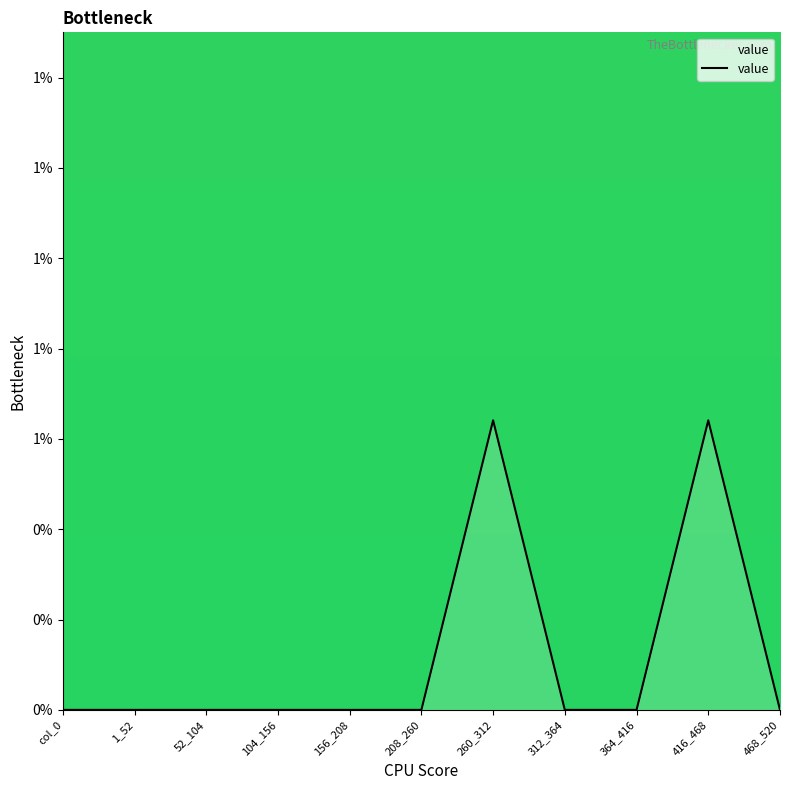

Is this an area chart (filled region under the line)?

Yes